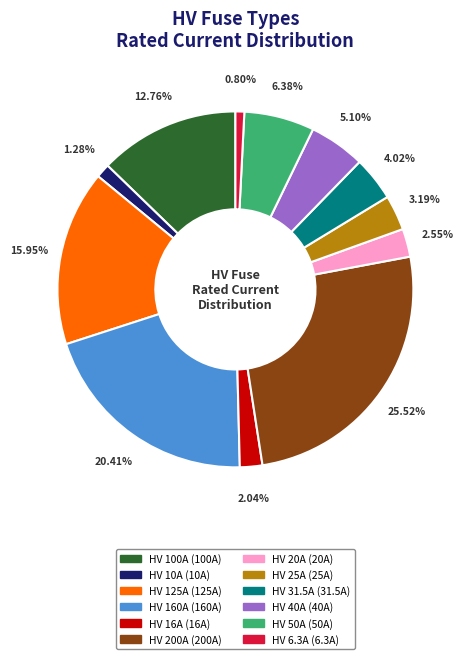

What is the largest slice in the pie chart?

HV 200A